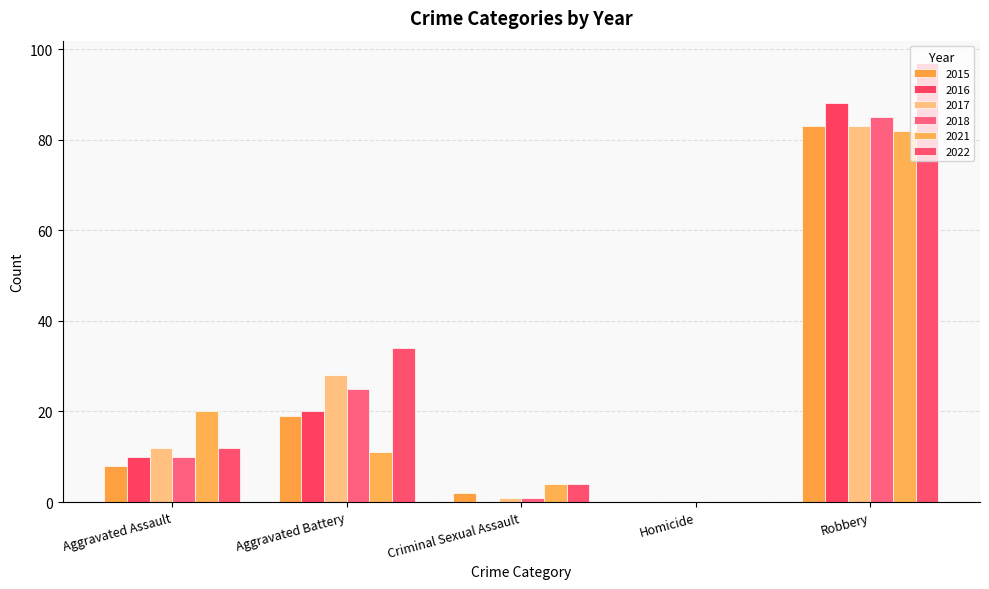

How many distinct data groups are displayed?

6